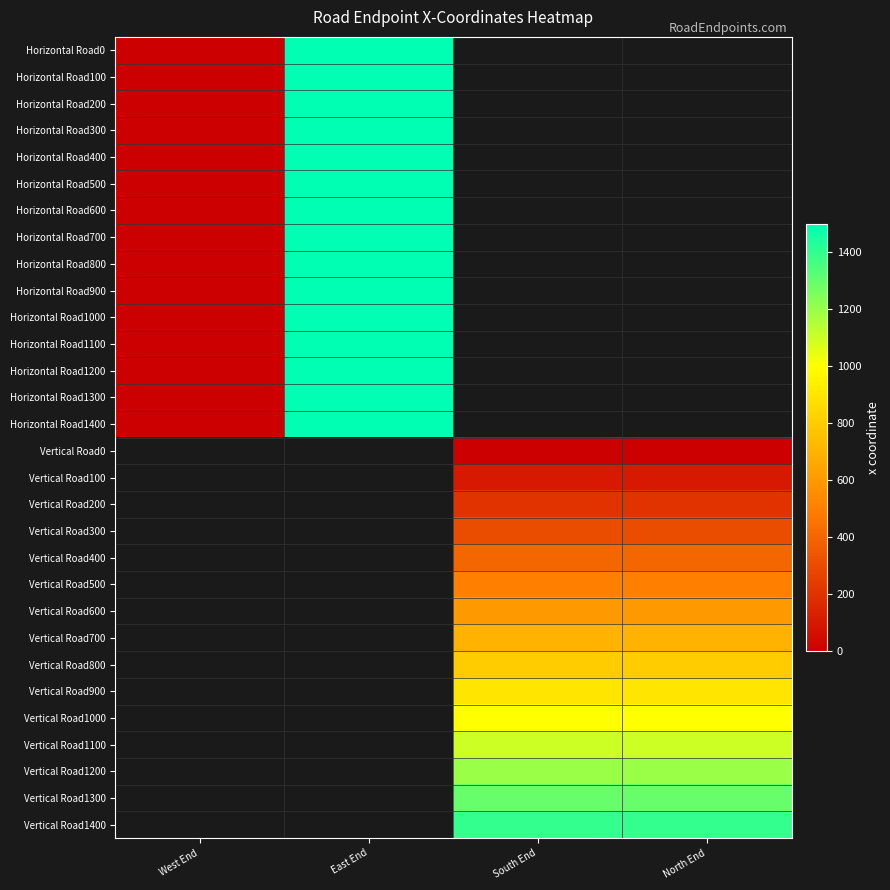

What is the maximum value shown in the chart?

1500.0